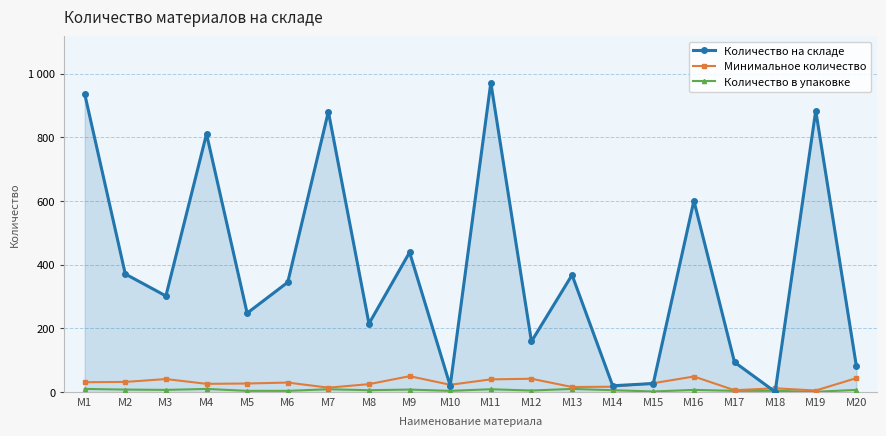

Is the value of Минимальное количество at M11 greater than the value of Количество в упаковке at M20?

Yes